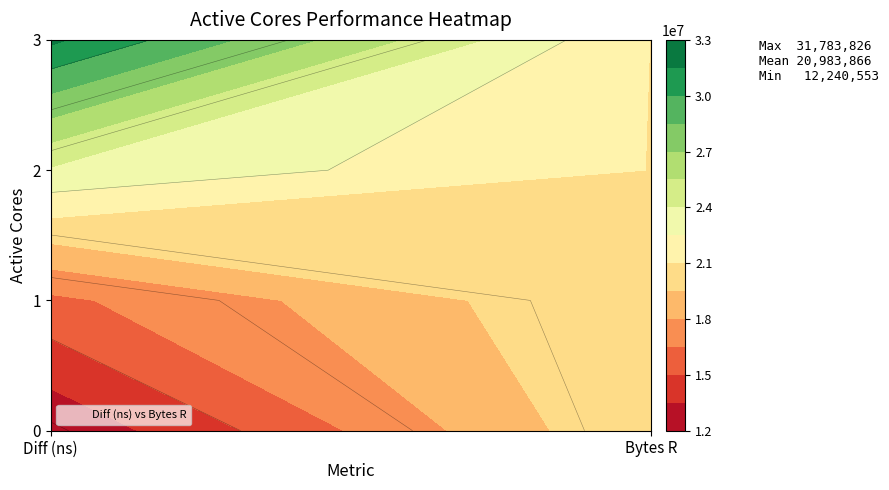

Between Active Cores 2 and Active Cores 0, which is larger?

Active Cores 2